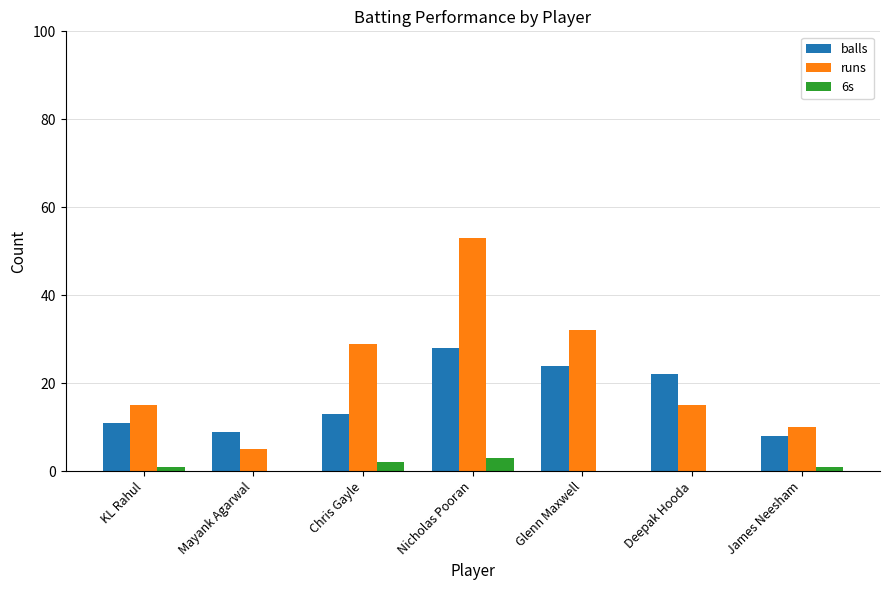

Which series changed the most between KL Rahul and James Neesham?

runs